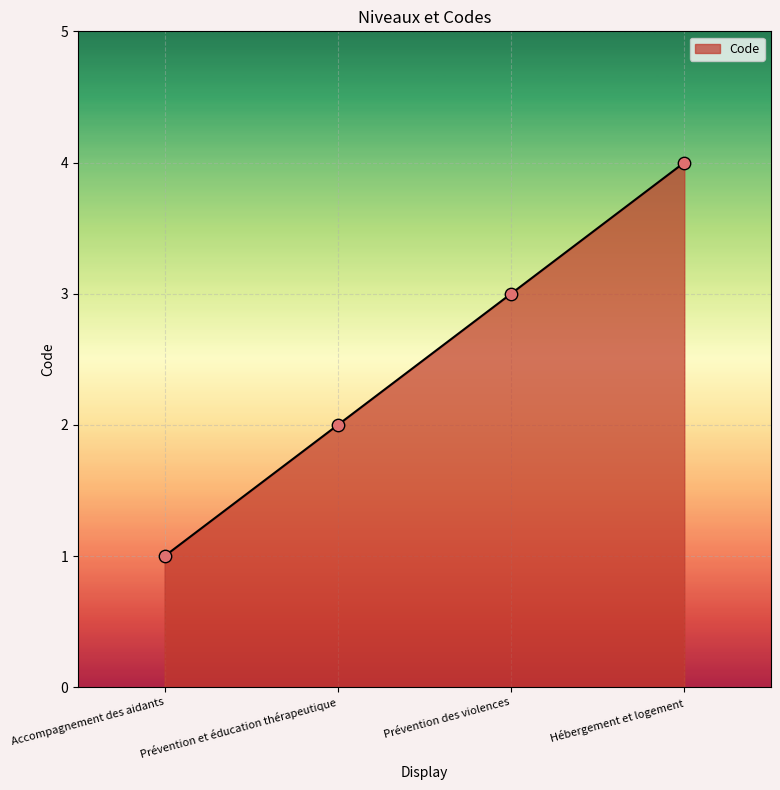

What is the change in value from Prévention et éducation thérapeutique to Prévention des violences?

+1